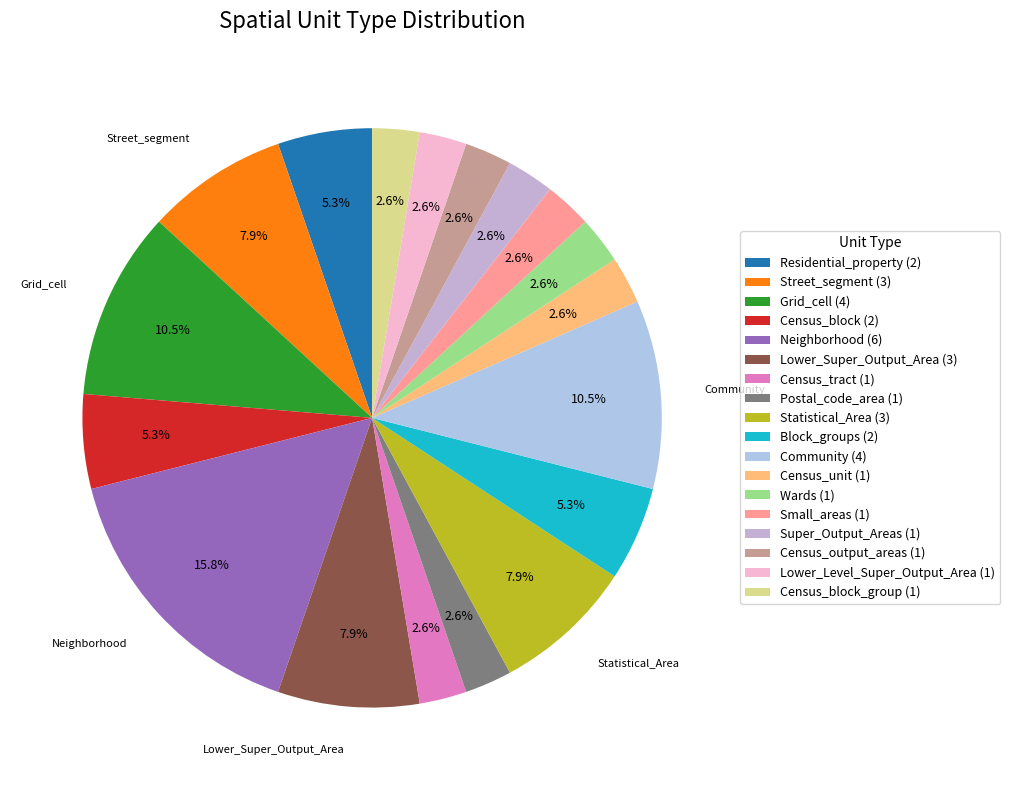

How many slices are in this pie chart?

18